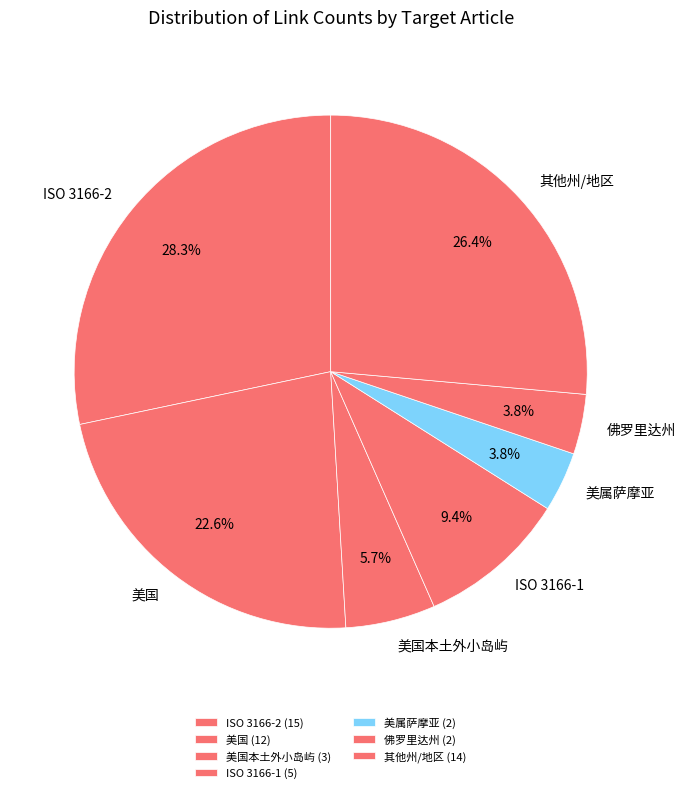

Does ISO 3166-1 represent more than half of the total?

No